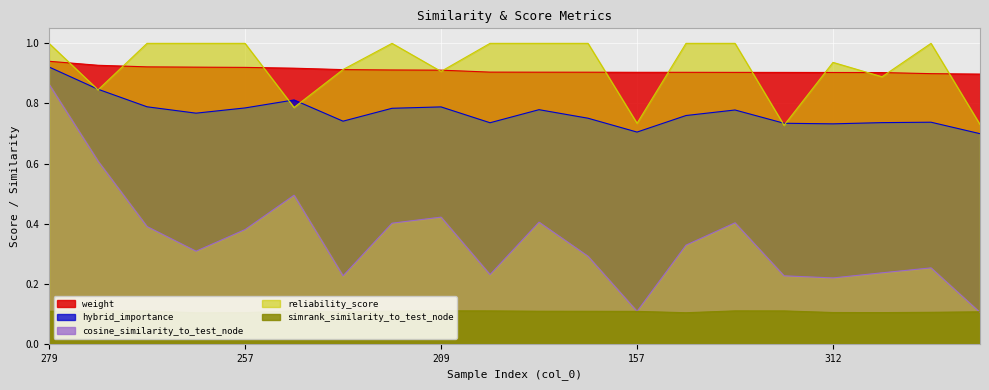

Where is simrank_similarity_to_test_node nearest to the value 0?

269